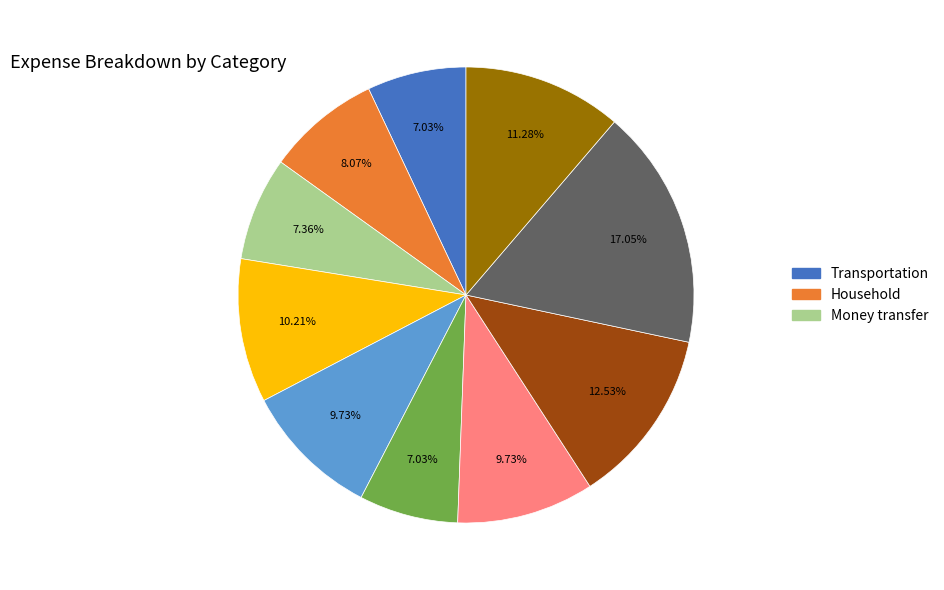

Is there a majority slice in this chart?

No